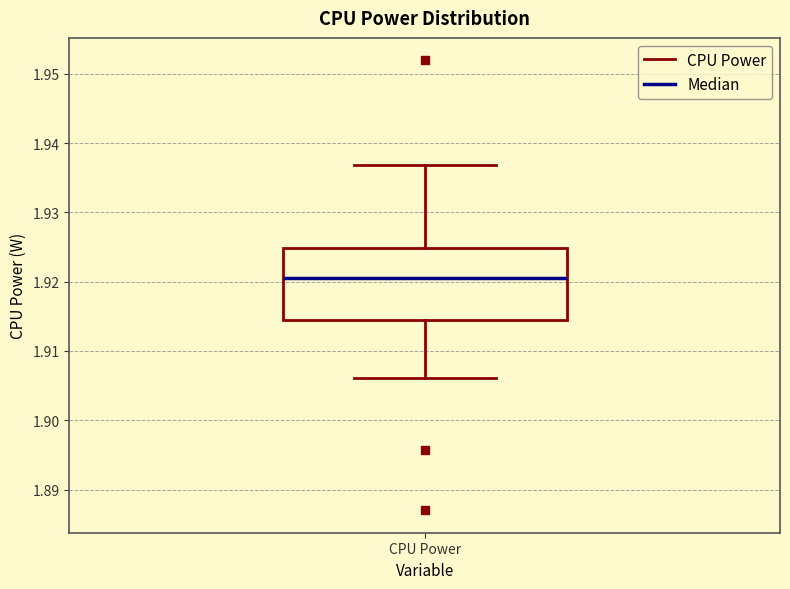

Read this box plot against the y-axis: the position of the median line, the range covered by the box, and the ends of both whiskers. The values are not printed on the chart, so give them approximately, as read against the axis.

median 1.921, box 1.914 to 1.925, whiskers 1.906 to 1.937